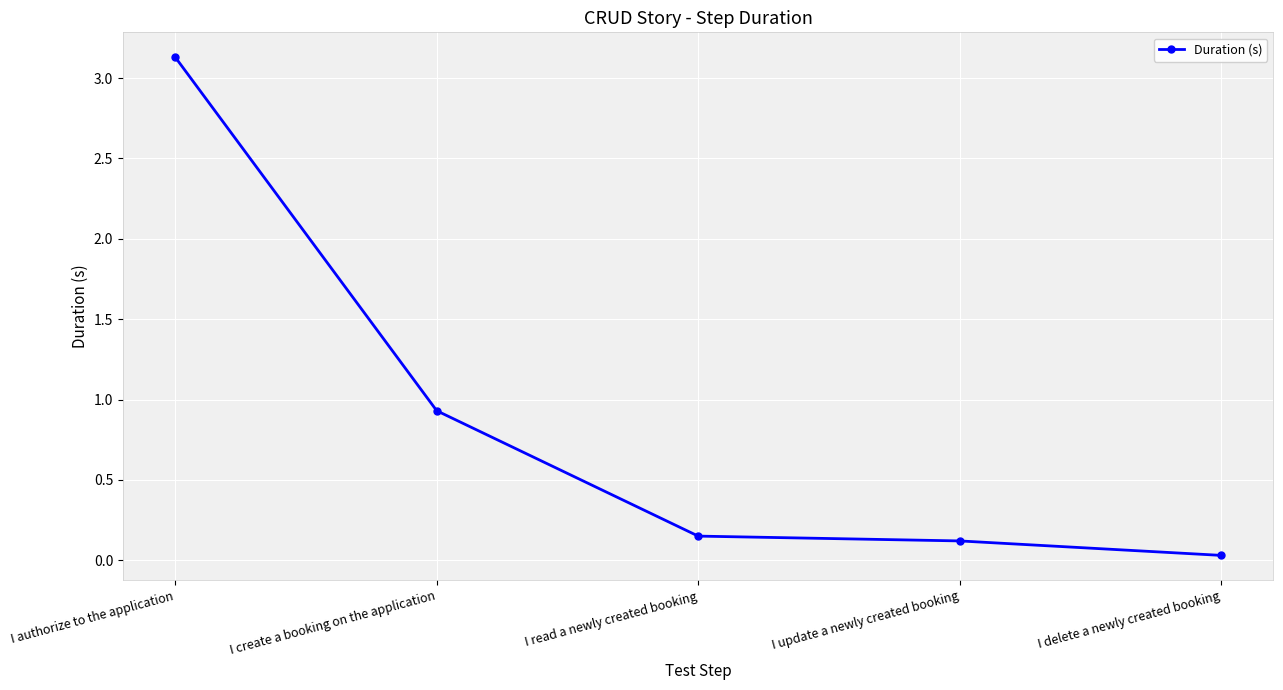

List the labels in order of value, largest first.

I authorize to the application, I create a booking on the application, I read a newly created booking, I update a newly created booking, I delete a newly created booking